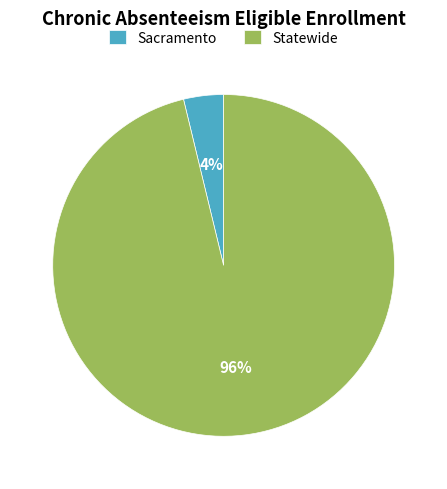

The Sacramento slice represents 4% of the pie. True or false?

True